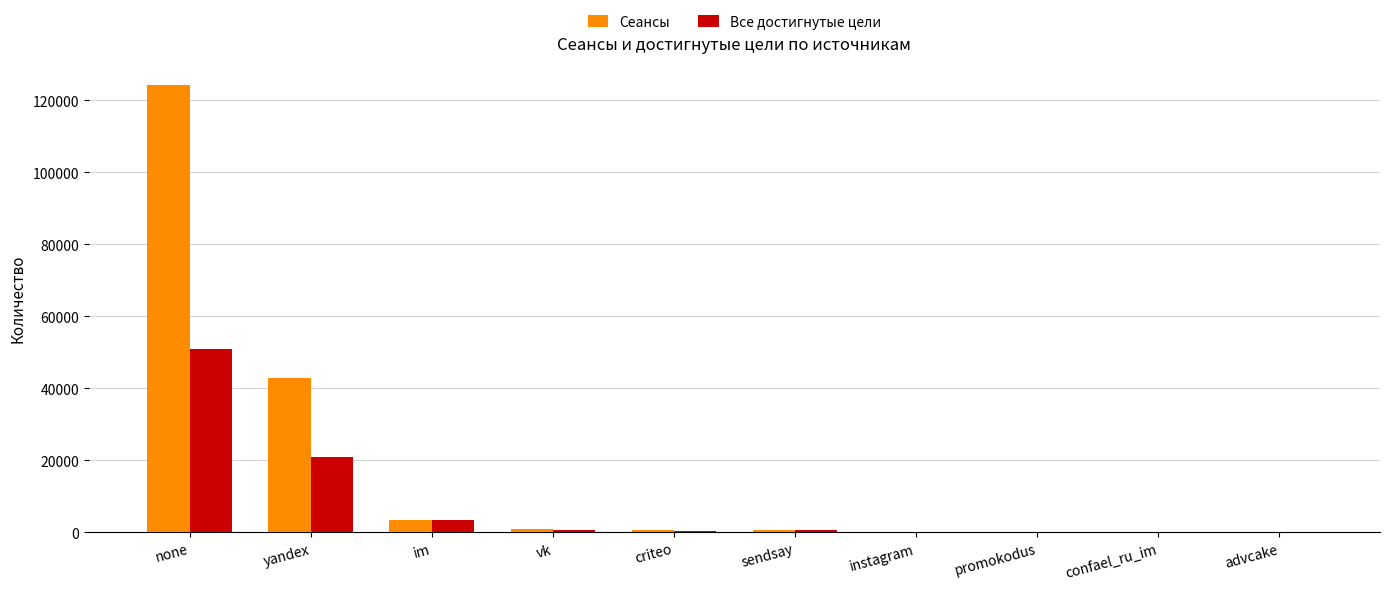

Is the value of Сеансы at criteo greater than the value of Все достигнутые цели at im?

No